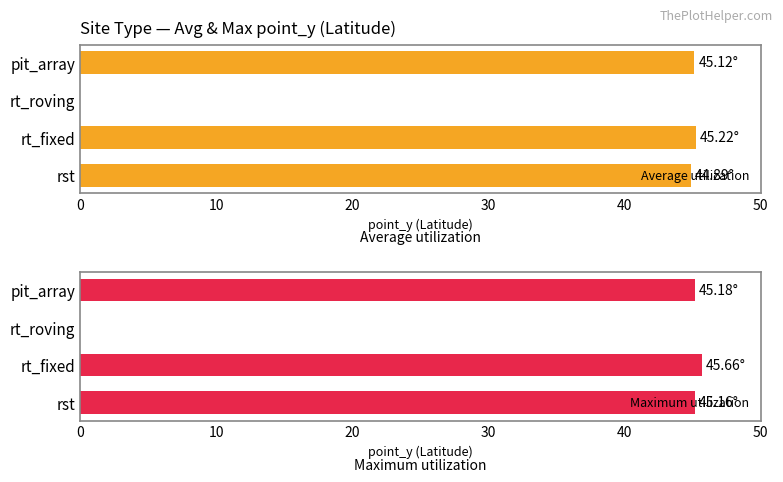

How many values in the Average utilization series exceed 45?

2